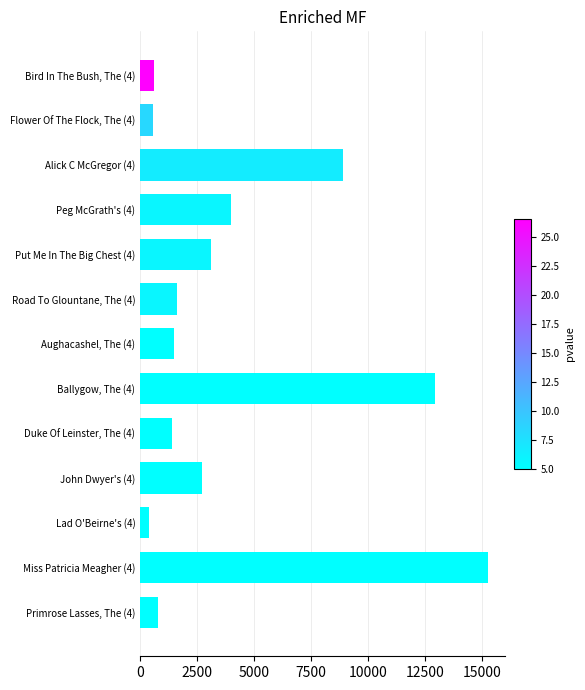

Which has a higher value, Road To Glountane, The (4) or Ballygow, The (4)?

Ballygow, The (4)